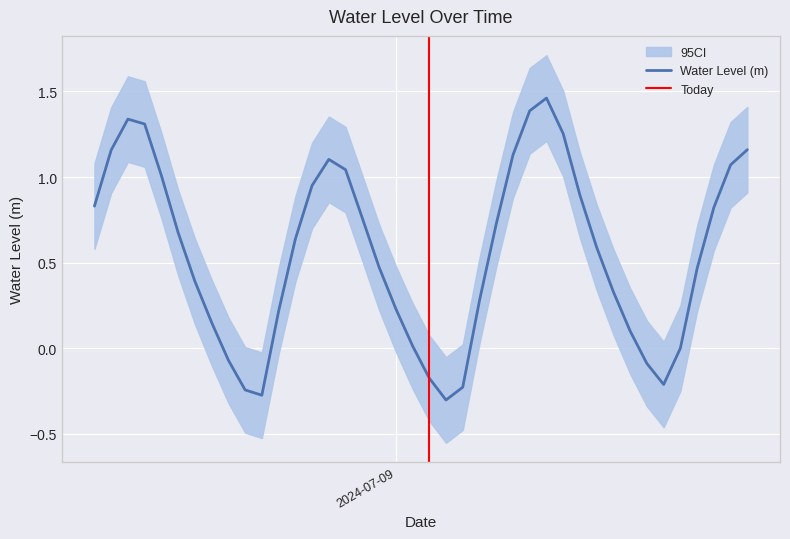

Reading left to right, list all the values displayed in this chart.

0.8	1.2	1.3	1.3	1.0	0.7	0.4	0.2	-0.1	-0.2	-0.3	0.2	0.6	1.0	1.1	1.0	0.8	0.5	0.2	0.0	-0.2	-0.3	-0.2	0.3	0.7	1.1	1.4	1.5	1.3	0.9	0.6	0.3	0.1	-0.1	-0.2	0.0	0.5	0.8	1.1	1.2